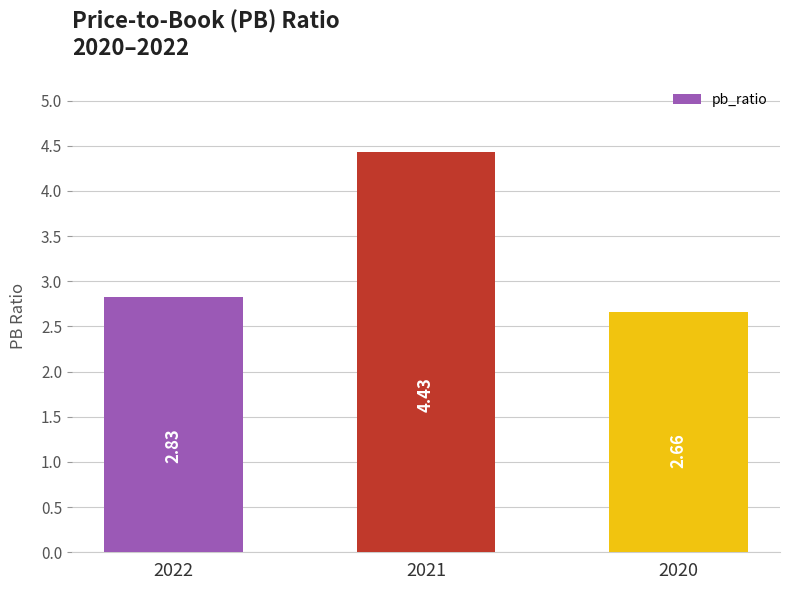

Rank the categories by value from lowest to highest.

2020, 2022, 2021